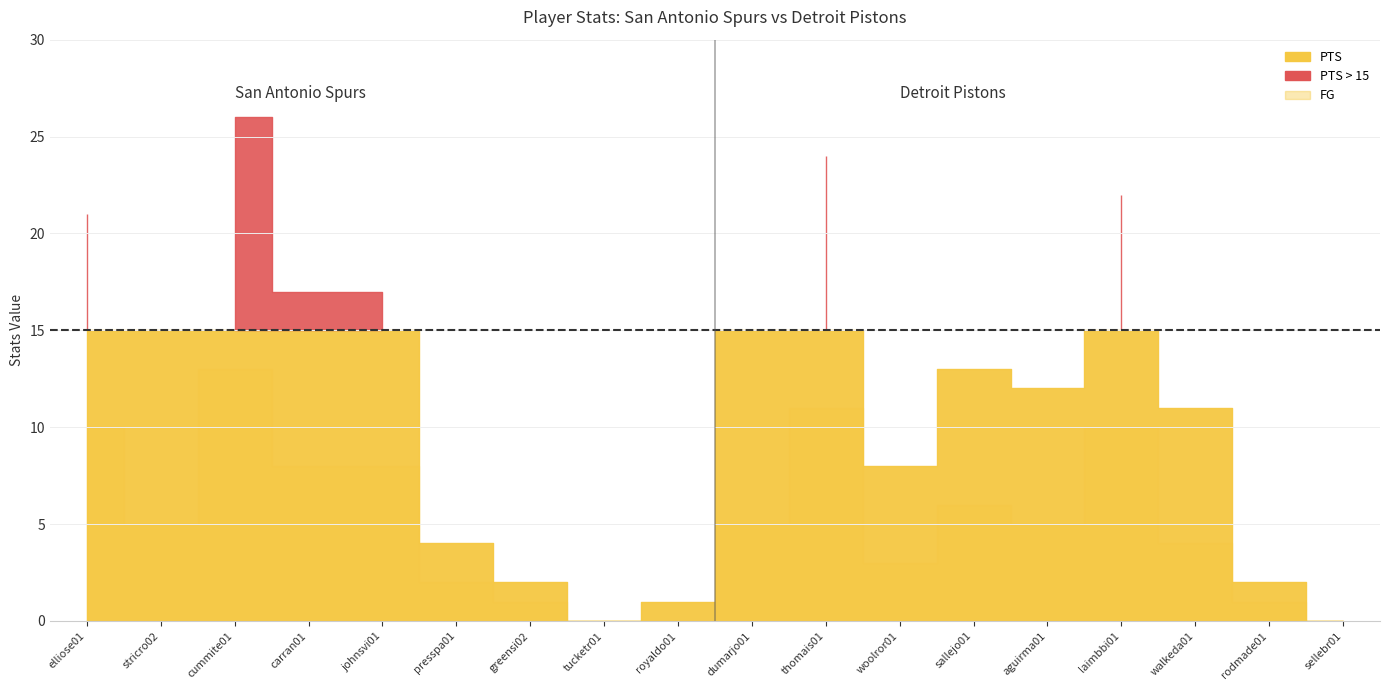

What is the total value across all series at aguirma01?

17